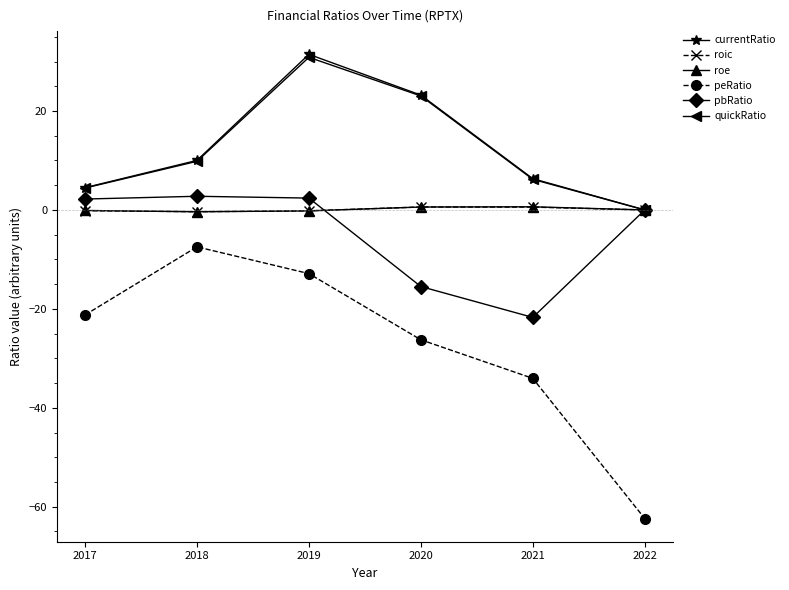

True or false: peRatio and quickRatio cross at least once.

False